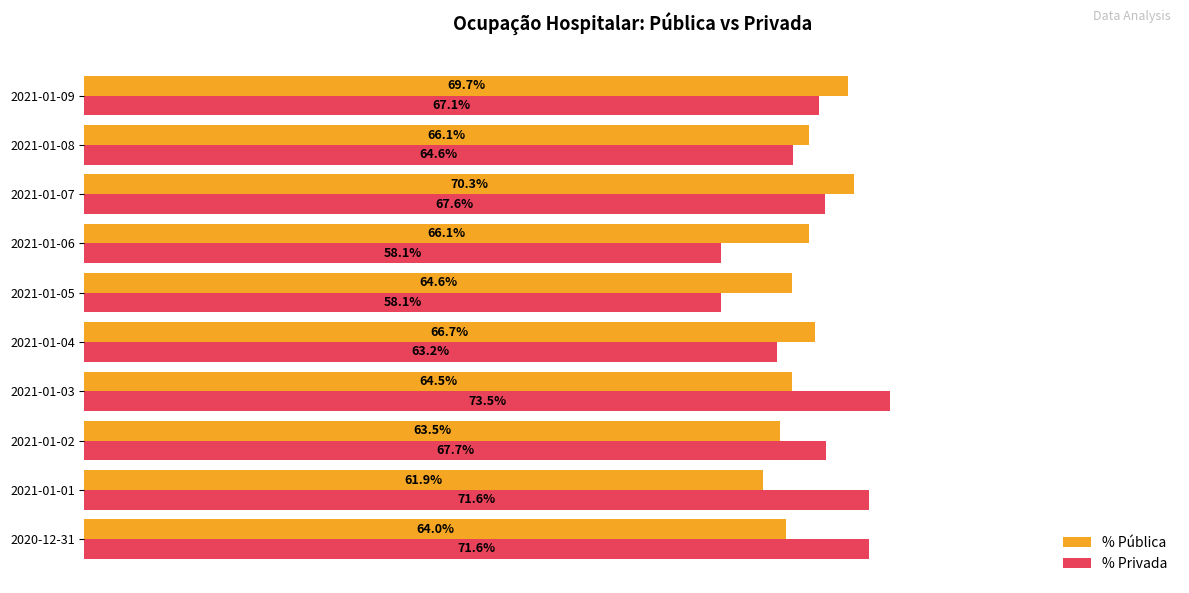

What are all the series names shown in the legend?

% Pública, % Privada